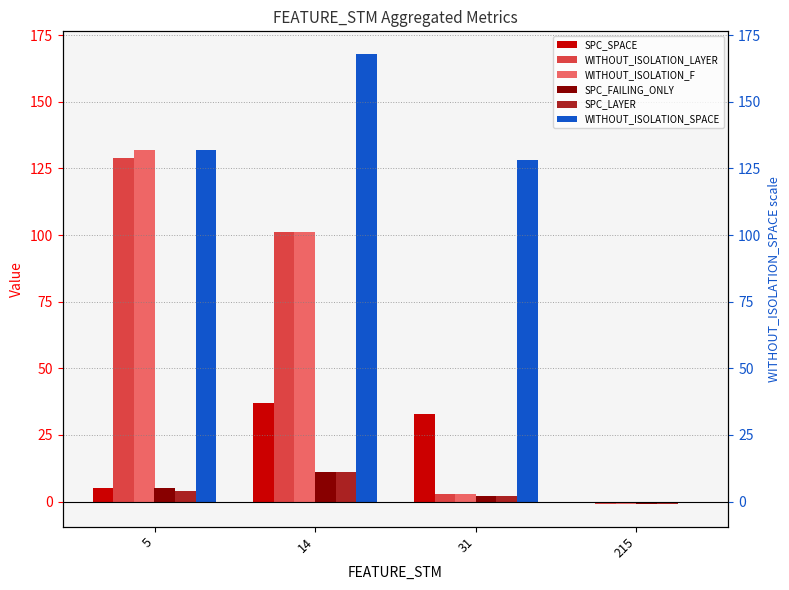

What is the approximate value of SPC_LAYER at 31?

2